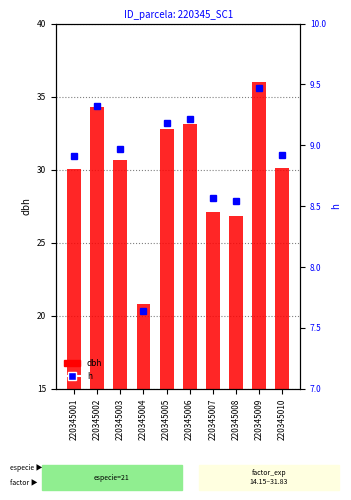

What is the approximate value at 220345005?

9.2